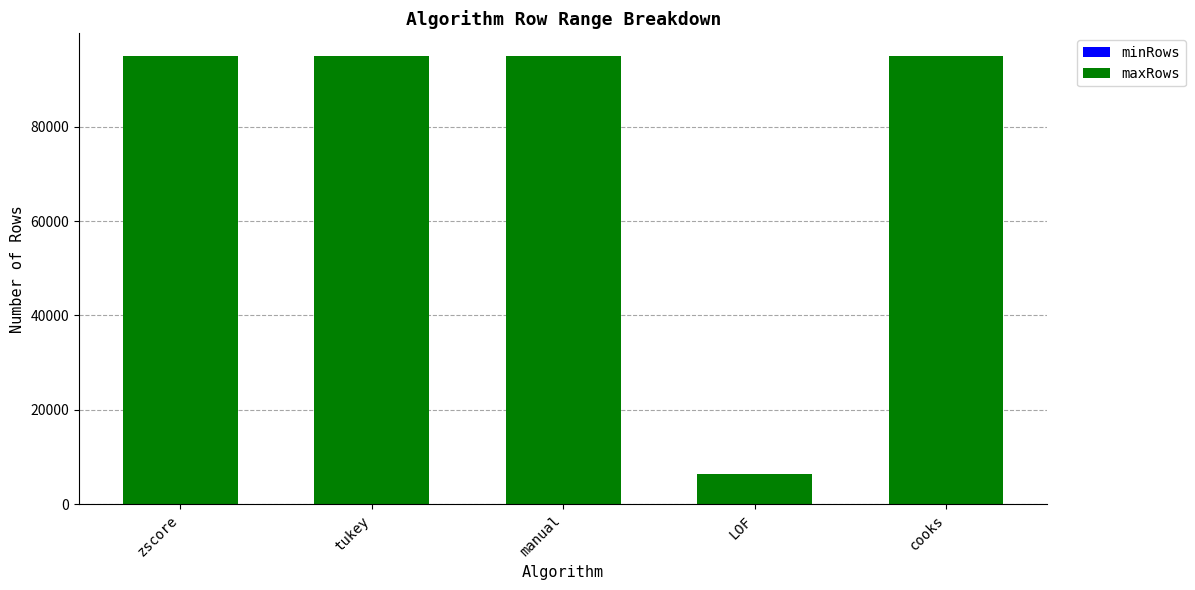

True or false: maxRows has a value of 95000 at cooks.

True